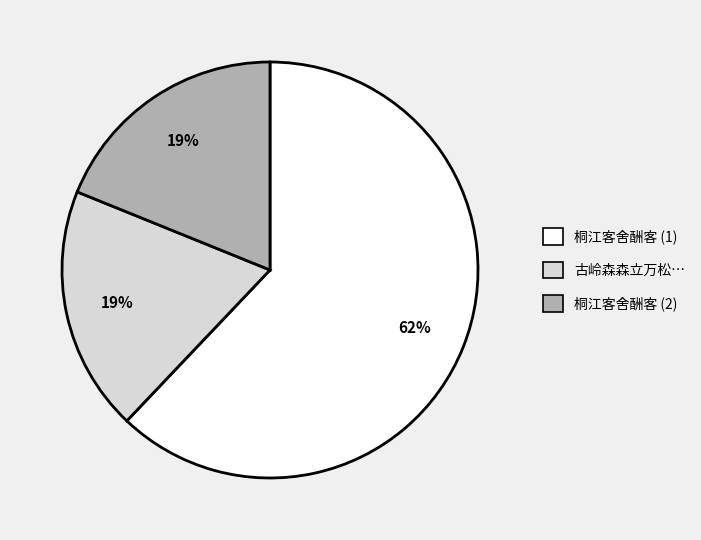

How many slices are in this pie chart?

3